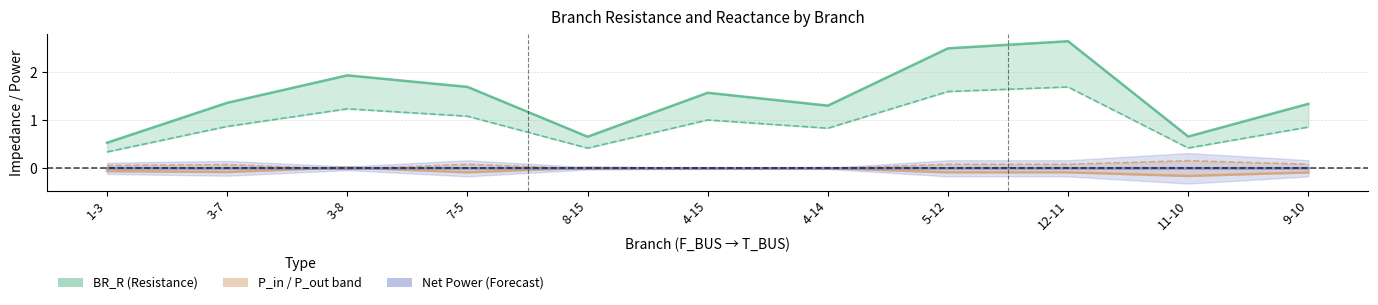

Does the chart display data point markers on the line(s)?

No